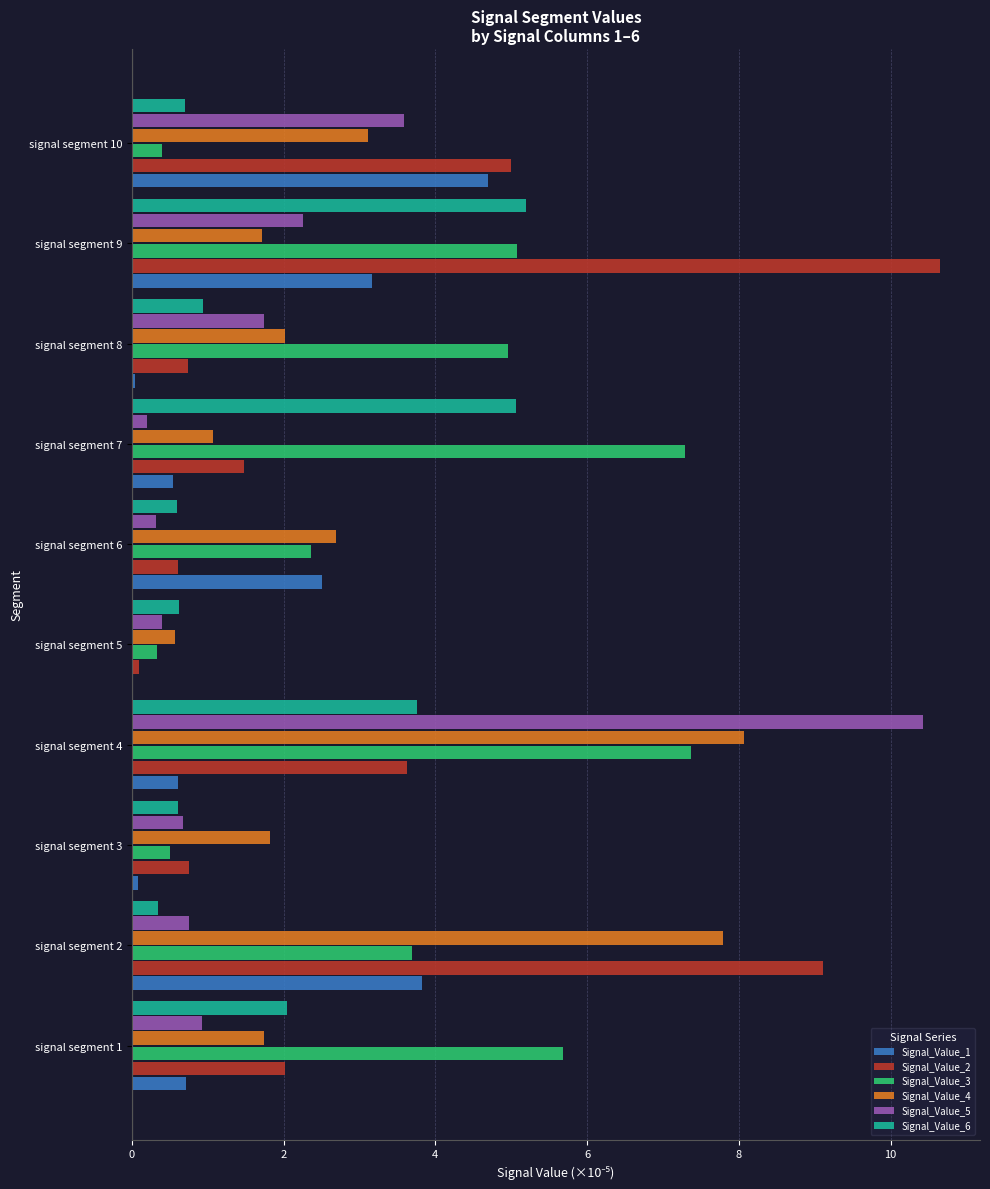

What is the total value across all series at signal segment 9?

28.1